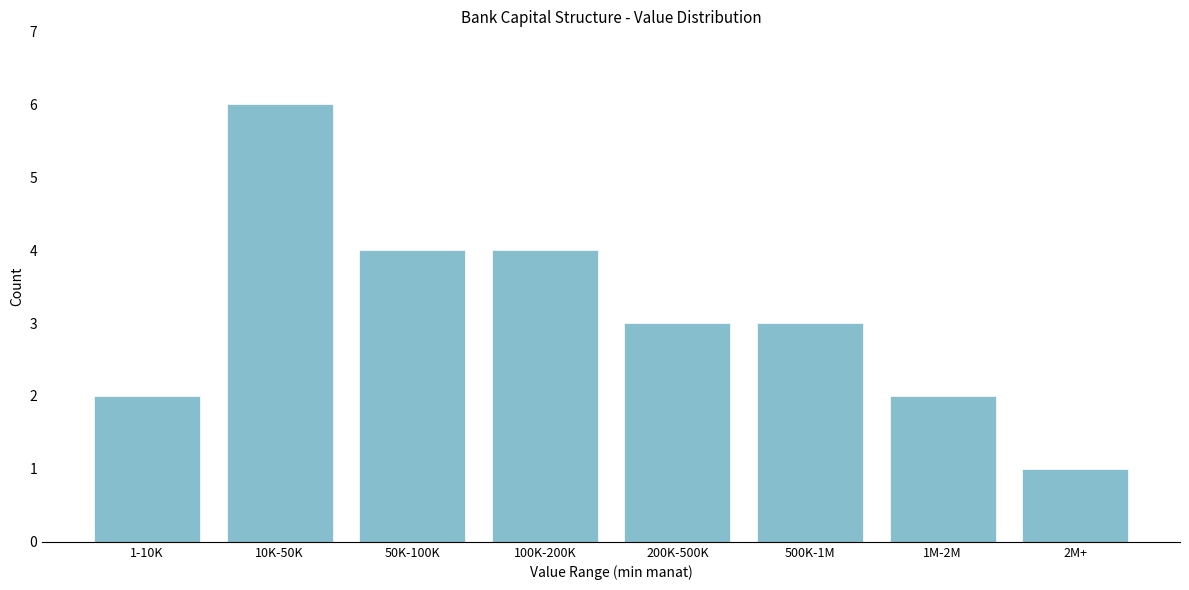

Reading right to left, what are all the values shown in this chart?

2M+=1	1M-2M=2	500K-1M=3	200K-500K=3	100K-200K=4	50K-100K=4	10K-50K=6	1-10K=2